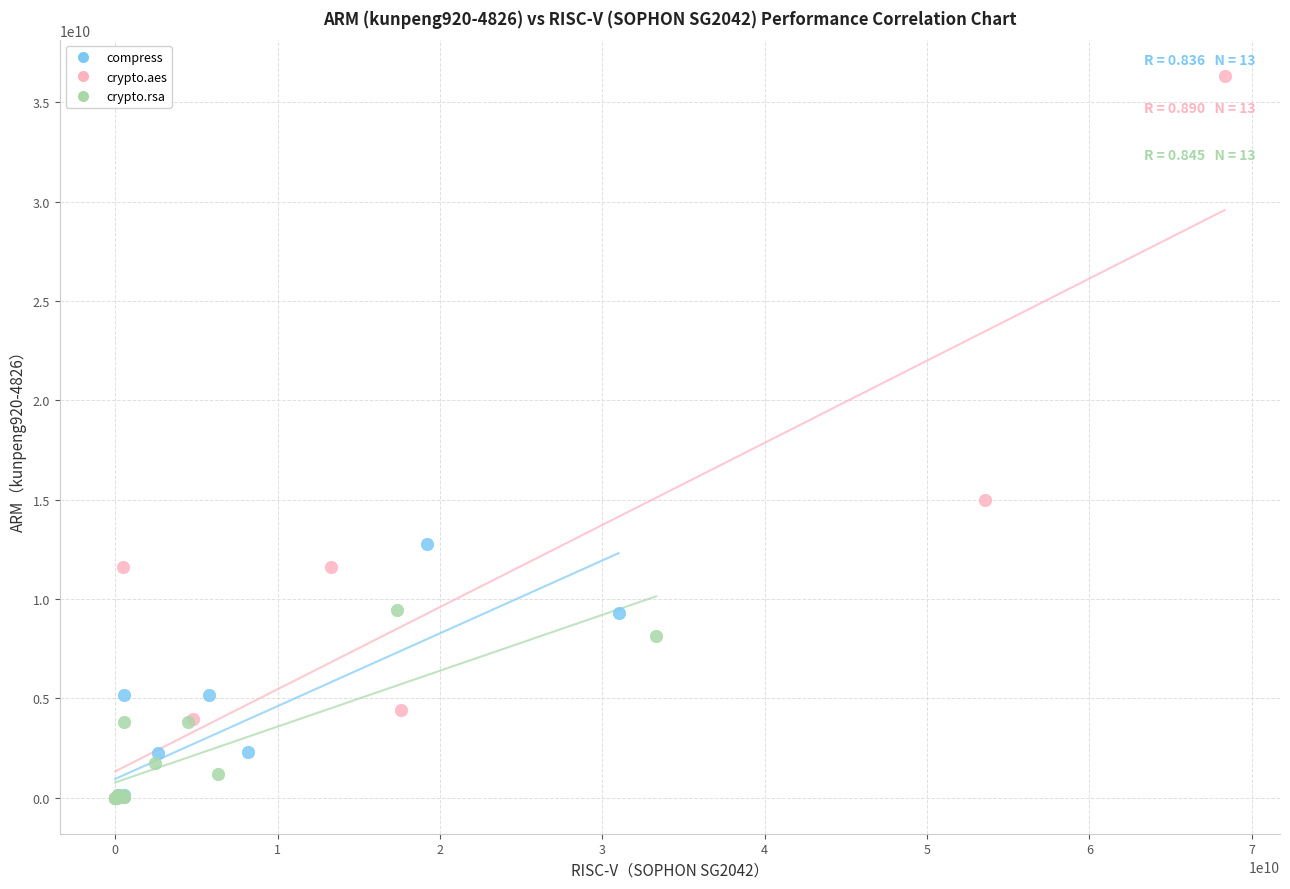

Which series reaches the maximum Y coordinate?

crypto.aes